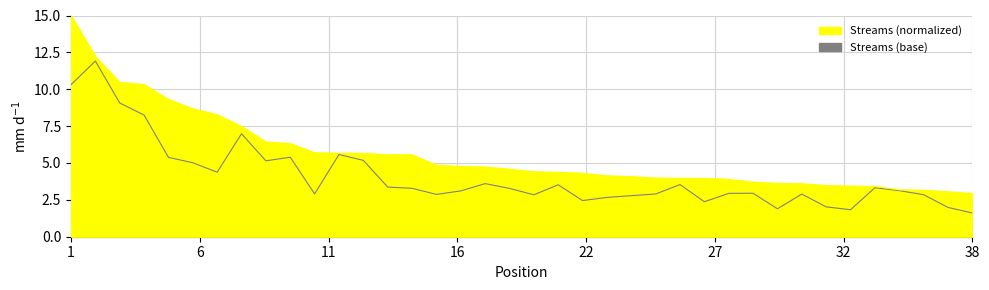

Between 20 and 7, which is larger?

7